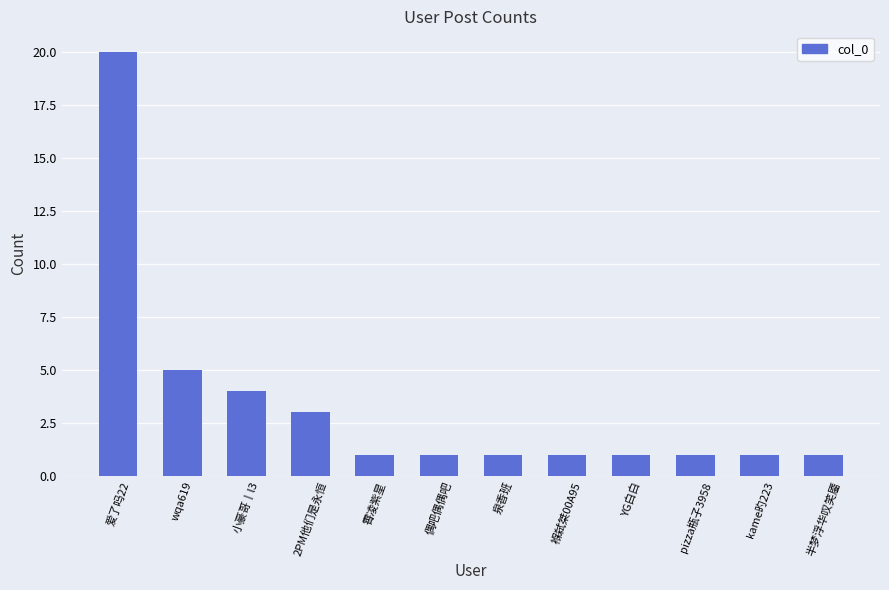

How many bars are there in total?

12